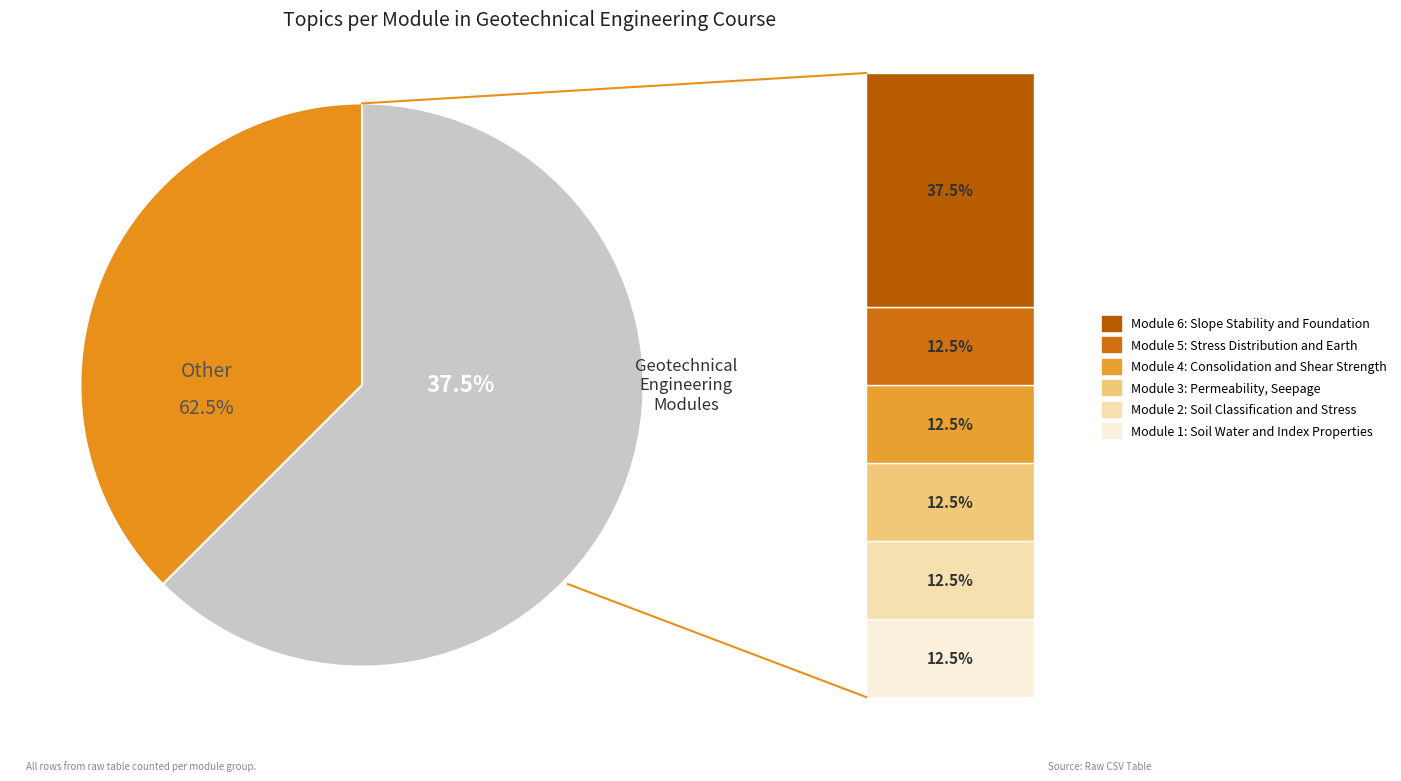

Between Module 5: Stress Distribution and Earth and Module 3: Permeability, Seepage, and Consolidation, which is larger?

Module 5: Stress Distribution and Earth